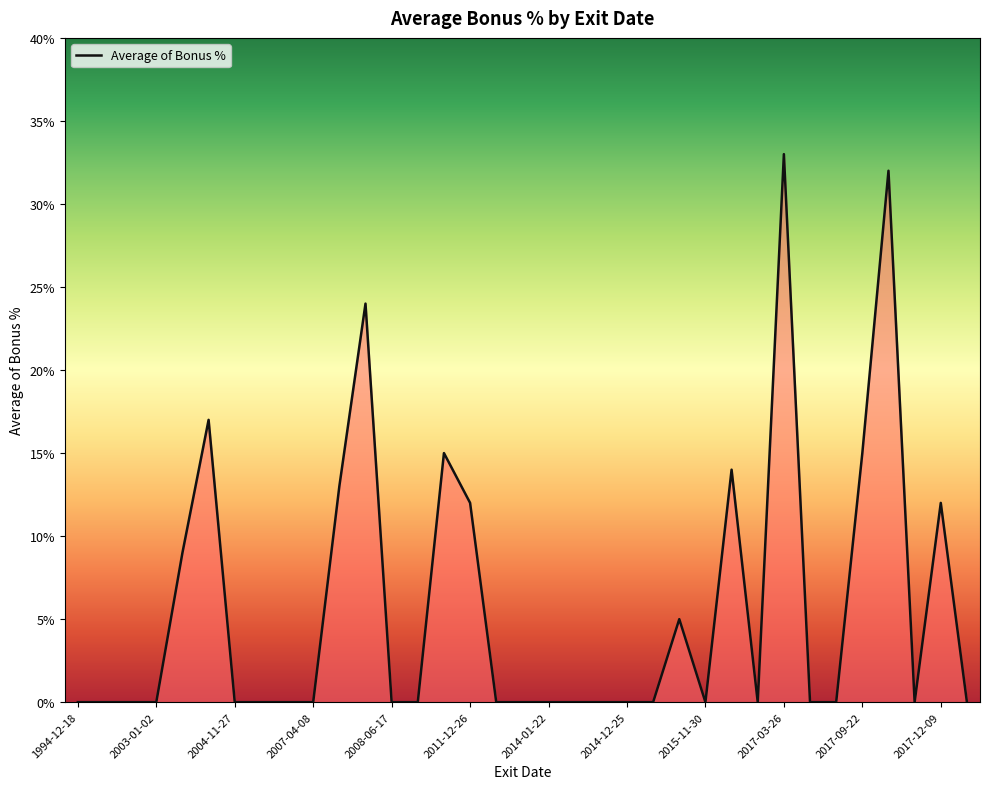

What is the label of the 25th point from the left?

2015-11-30